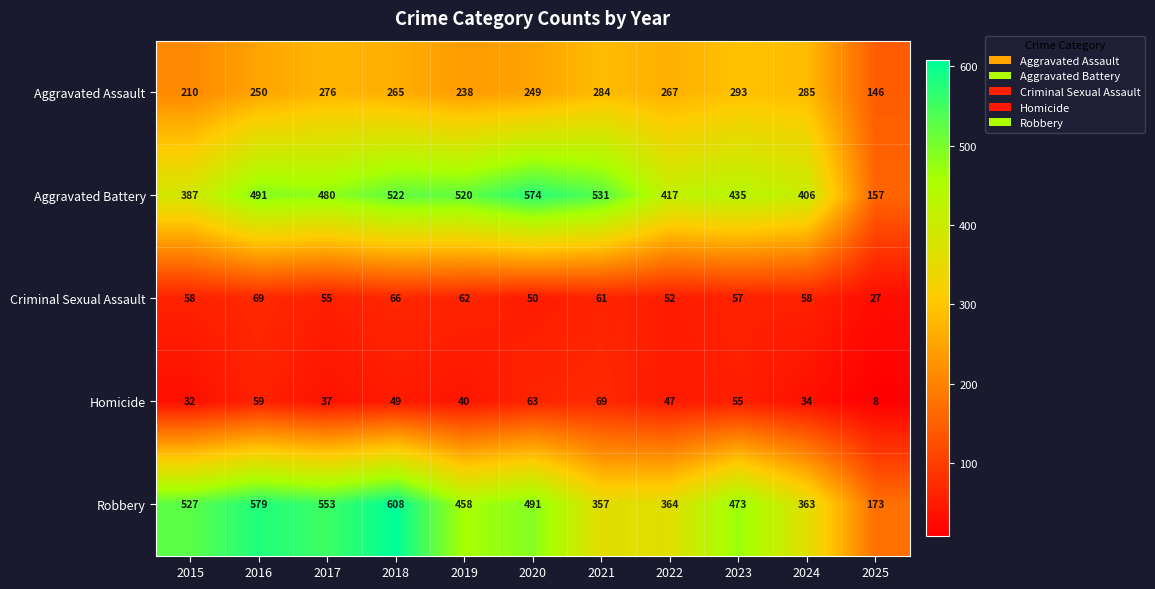

What value does the Aggravated Assault series have at 2023?

293